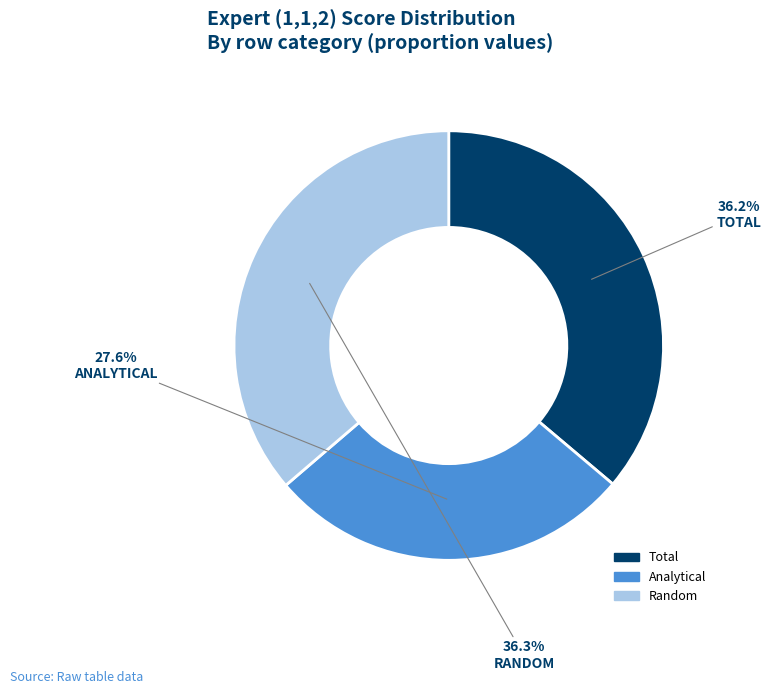

What percentage is NOT represented by Random?

63.7%